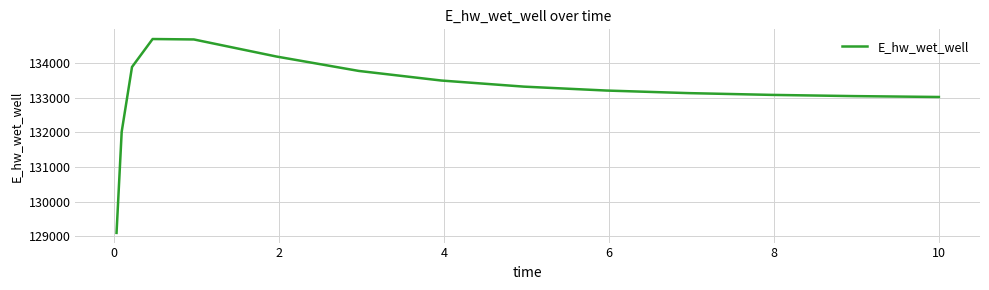

How many lines are shown in the chart?

1